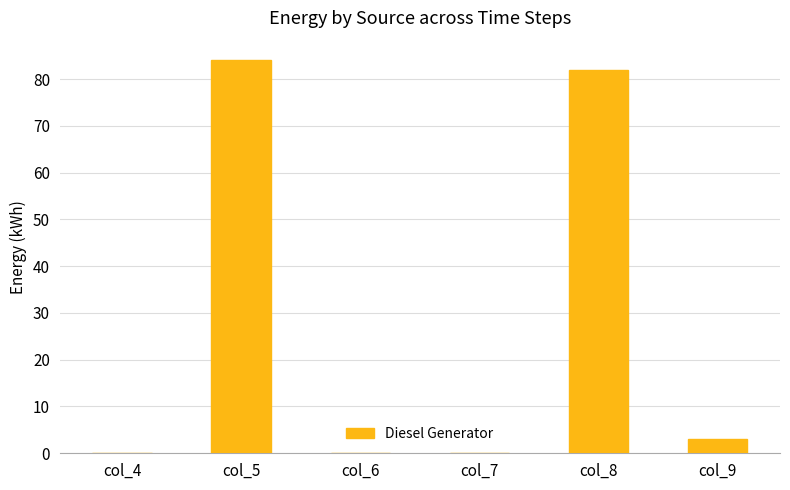

At which label is the value closest to 41?

col_9